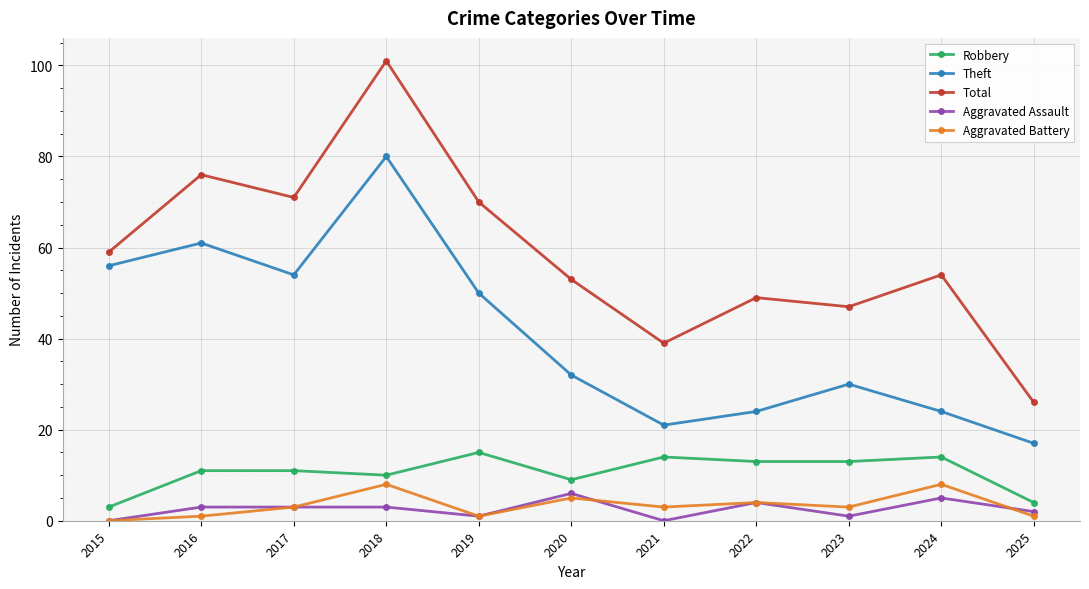

Reading left to right, extract all data points from this chart.

Robbery: 3	11	11	10	15	9	14	13	13	14	4
Theft: 56	61	54	80	50	32	21	24	30	24	17
Total: 59	76	71	101	70	53	39	49	47	54	26
Aggravated Assault: 0	3	3	3	1	6	0	4	1	5	2
Aggravated Battery: 0	1	3	8	1	5	3	4	3	8	1